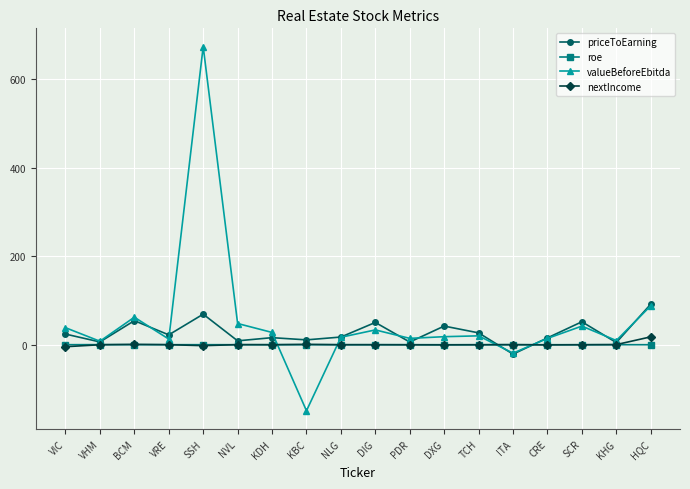

What is the minimum value for valueBeforeEbitda?

-149.3